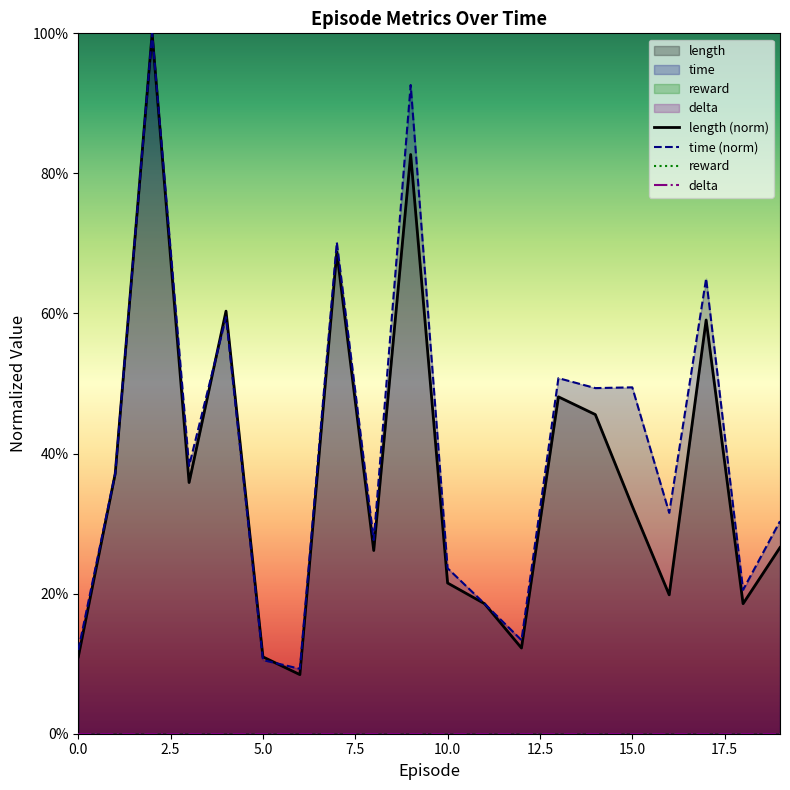

Reading left to right, what are all the values shown in this chart?

length: 0=0.1	1=0.4	2=1.0	3=0.4	4=0.6	5=0.1	6=0.1	7=0.7	8=0.3	9=0.8	10=0.2	11=0.2	12=0.1	13=0.5	14=0.5	15=0.3	16=0.2	17=0.6	18=0.2	19=0.3
time: 0=0.1	1=0.4	2=1.0	3=0.4	4=0.6	5=0.1	6=0.1	7=0.7	8=0.3	9=0.9	10=0.2	11=0.2	12=0.1	13=0.5	14=0.5	15=0.5	16=0.3	17=0.6	18=0.2	19=0.3